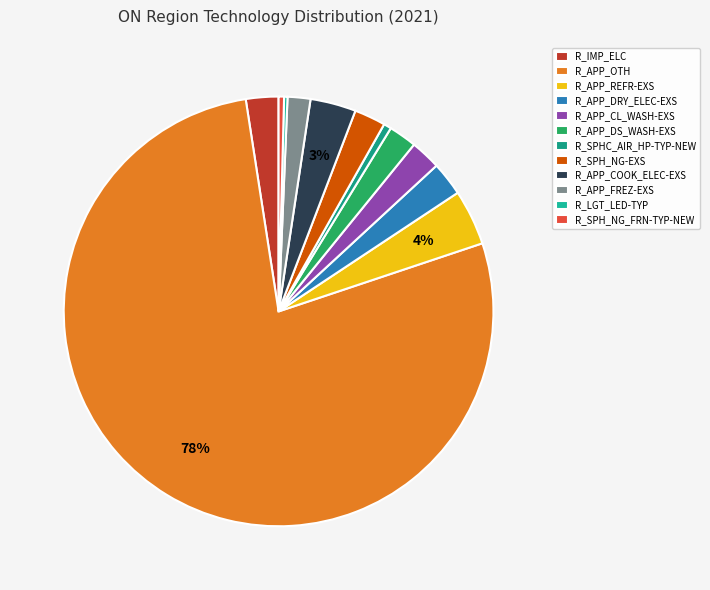

To the nearest percent, what is the average slice percentage?

8%